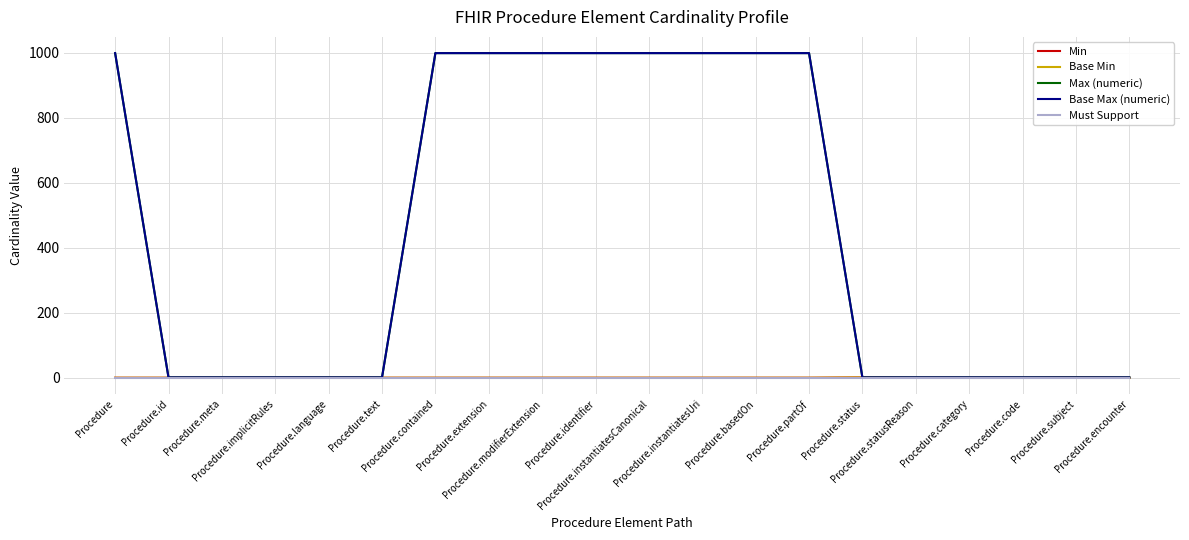

True or false: Base Max (numeric) and Min intersect in this chart.

False